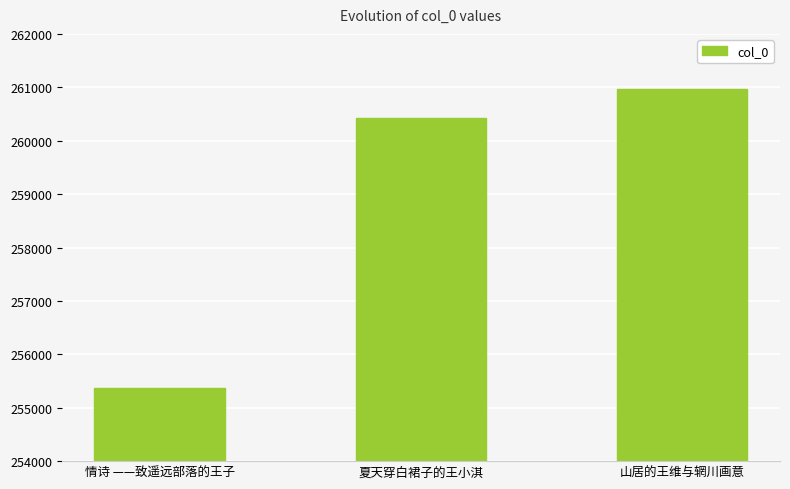

What is the label of the 2nd bar from the left?

夏天穿白裙子的王小淇